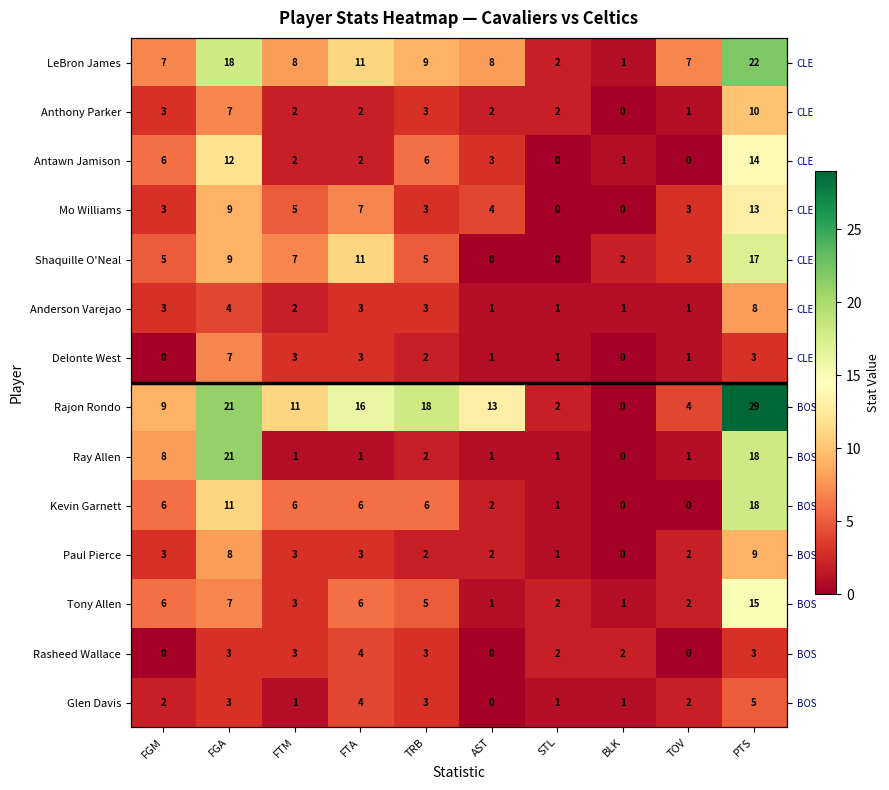

Count the number of data series in this chart.

14